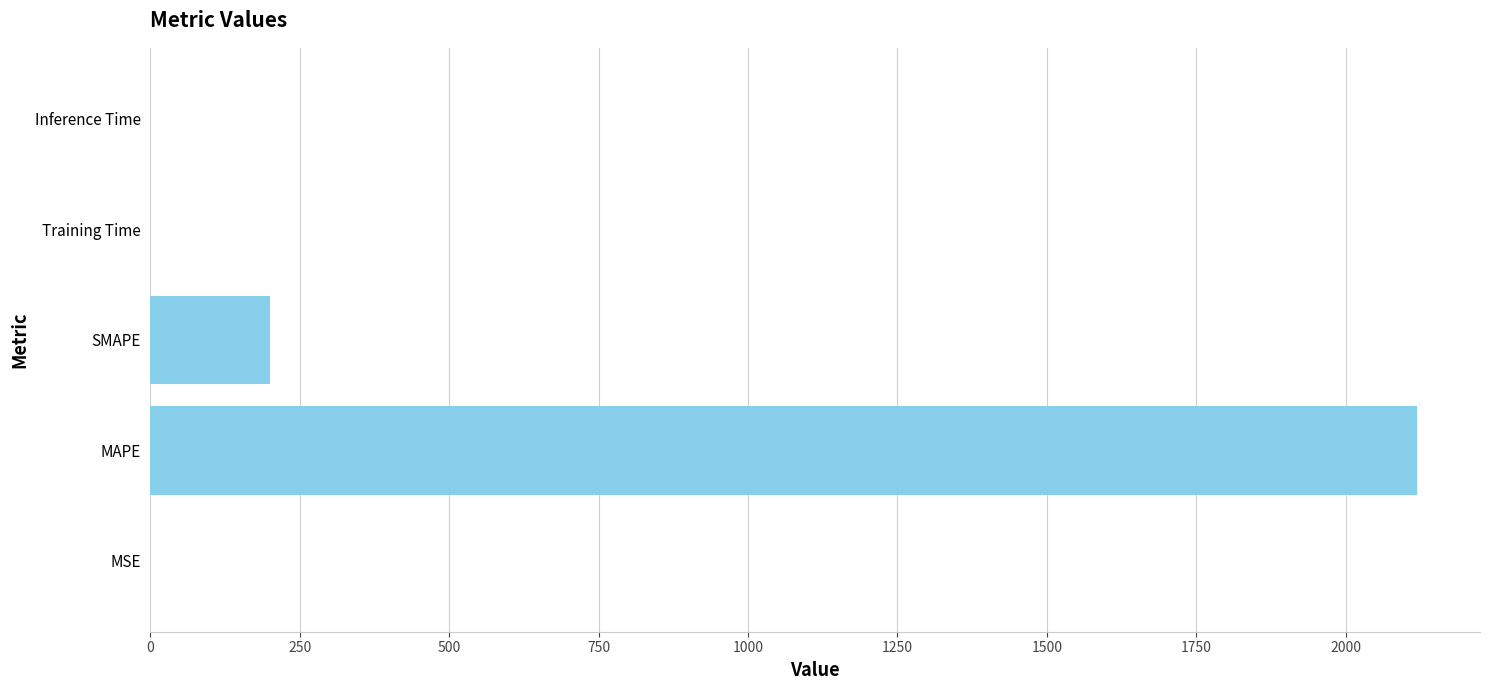

Are the bars horizontal?

Yes